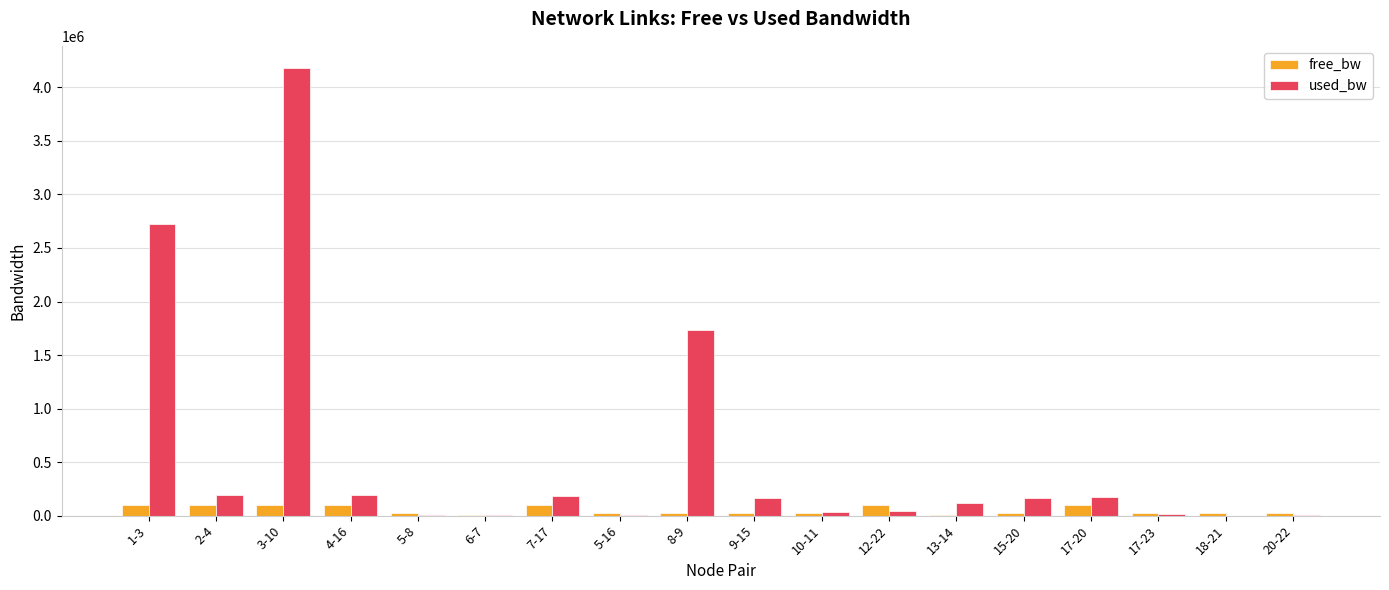

How many categories are shown in the chart?

18